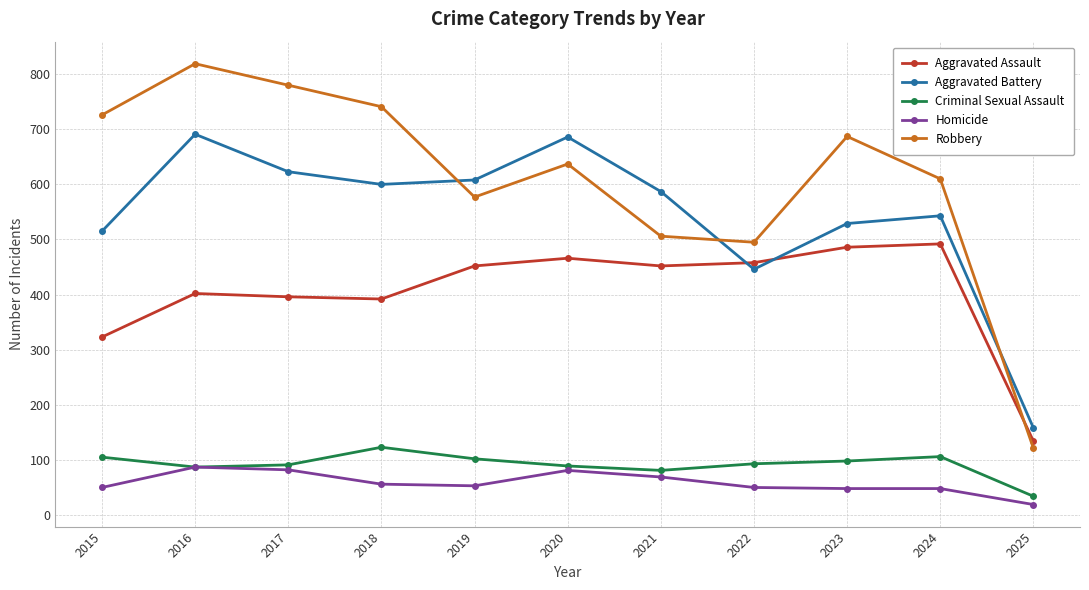

The Homicide series shows 69 at 2021. True or false?

True